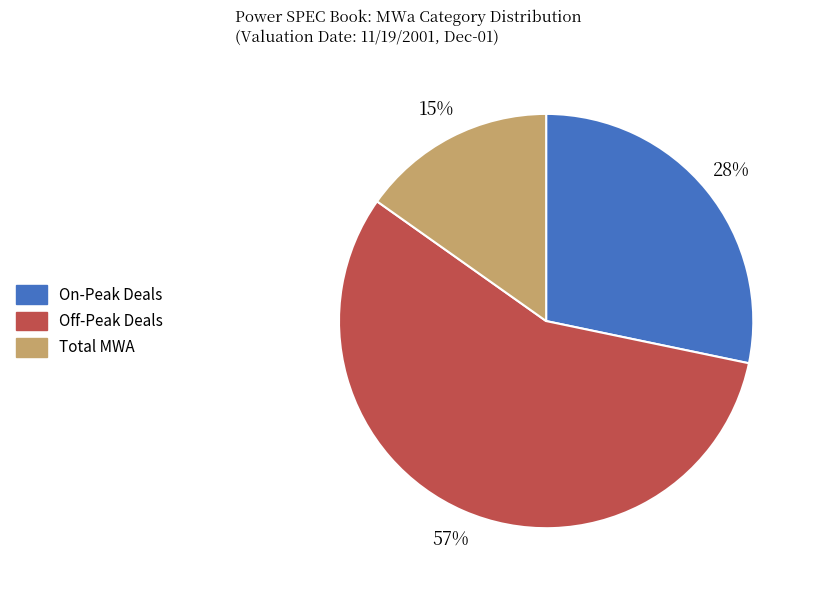

Which slice is the smallest?

Total MWA